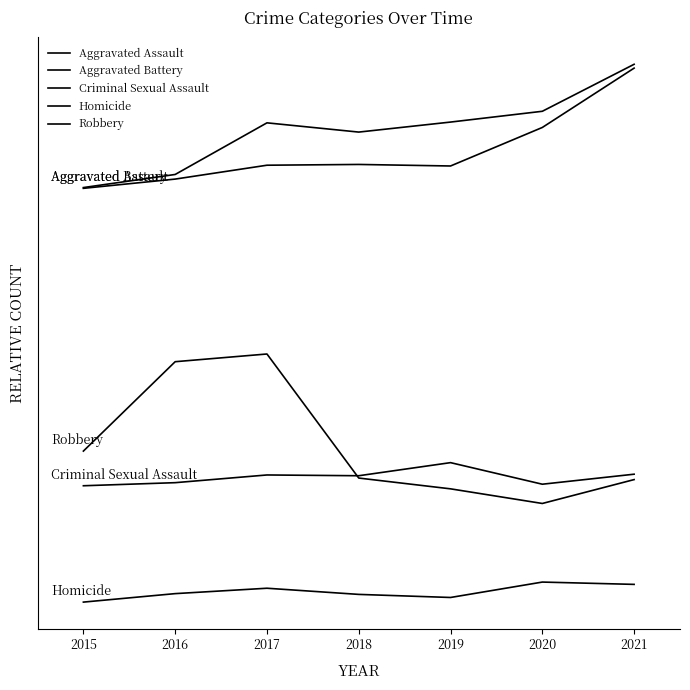

Does the chart have visible grid lines?

No